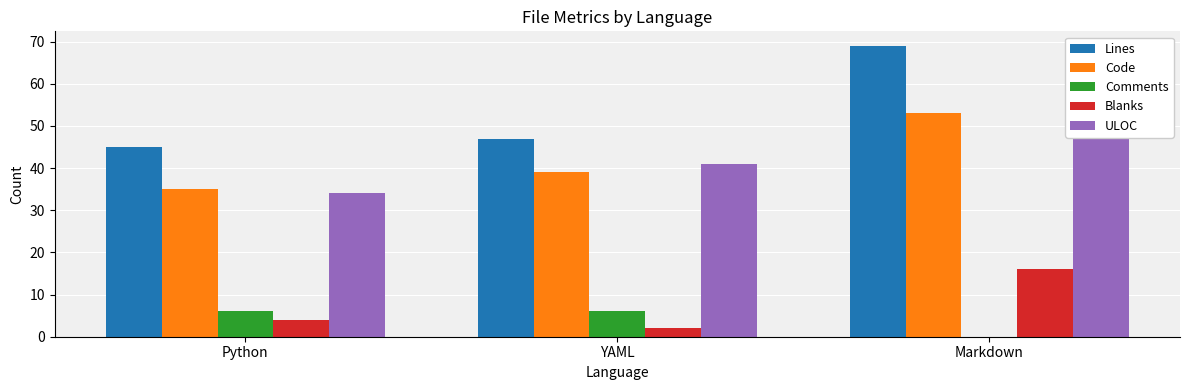

Reading left to right, list all the values displayed in this chart.

Lines: 45	47	69
Code: 35	39	53
Comments: 6	6	0
Blanks: 4	2	16
ULOC: 34	41	54